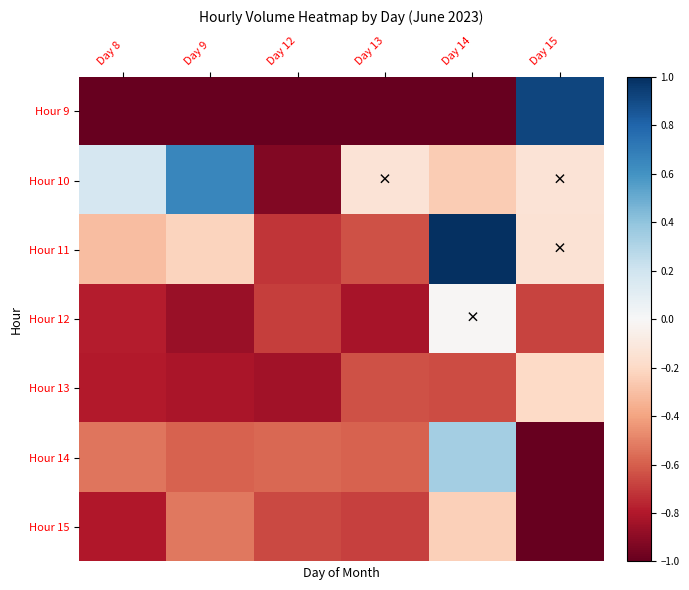

Which series changed the most between Day 14 and Day 15?

Hour 9